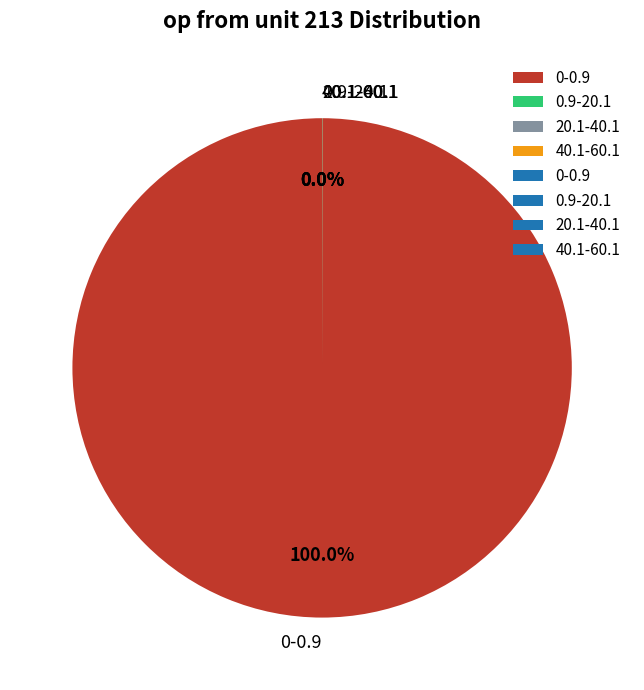

Which slice is the largest?

0-0.9